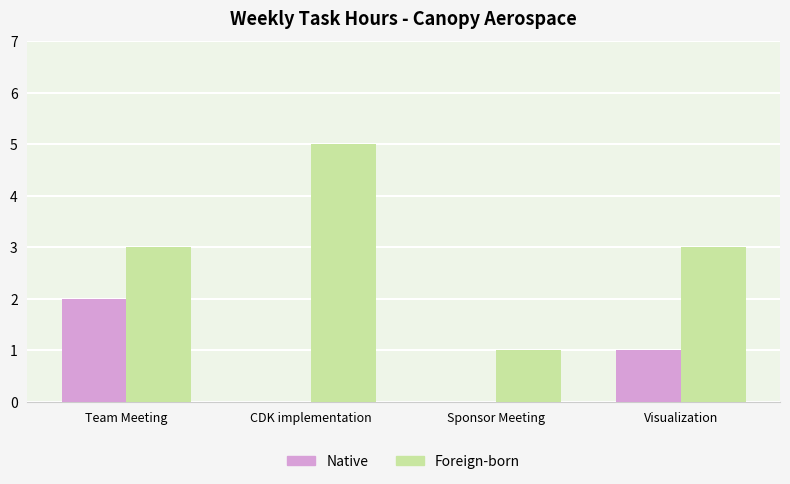

Count the number of categories in the chart.

4